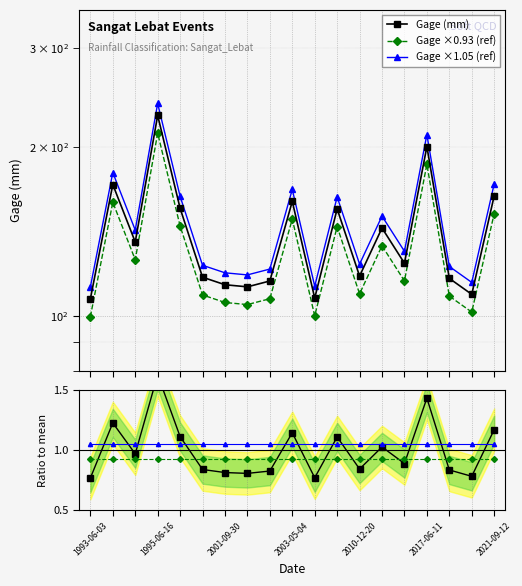

What is the average value of the Ratio (gage/mean) series?

1.0